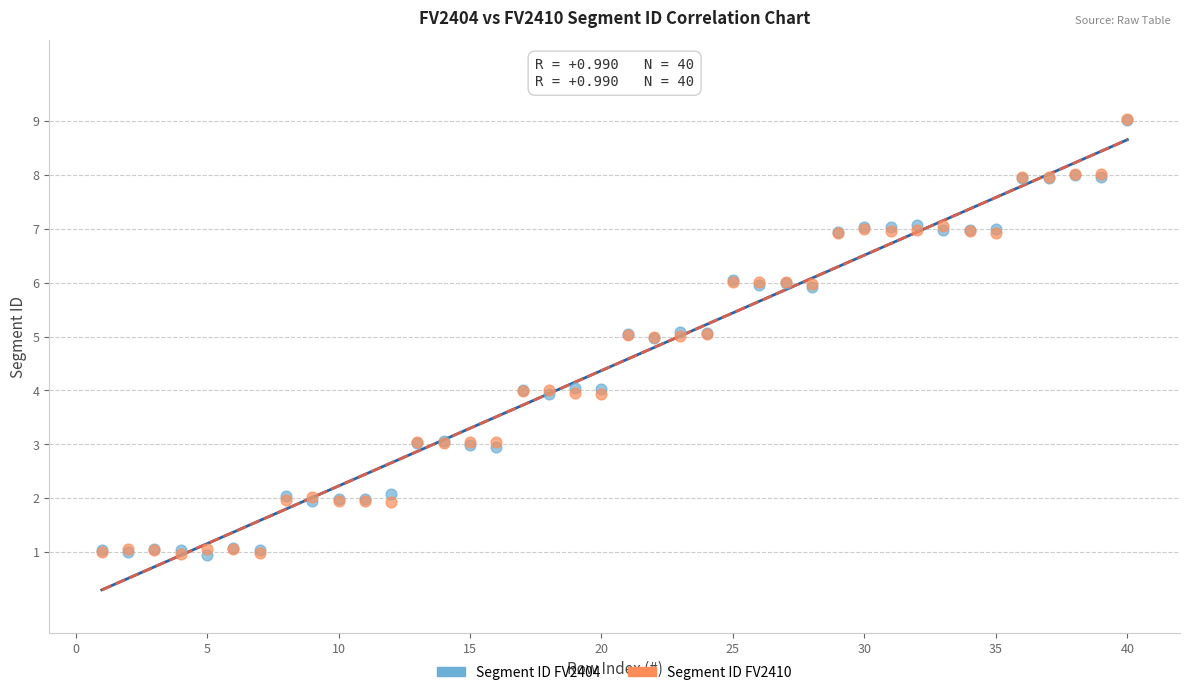

What are all the series names shown in the legend?

Segment ID FV2404, Segment ID FV2410